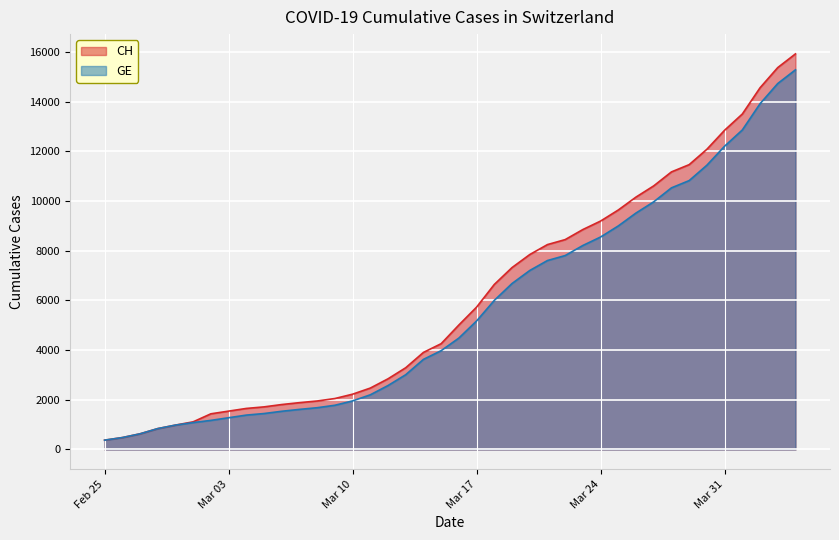

What is the total value across all series at 2020-03-13?

6301